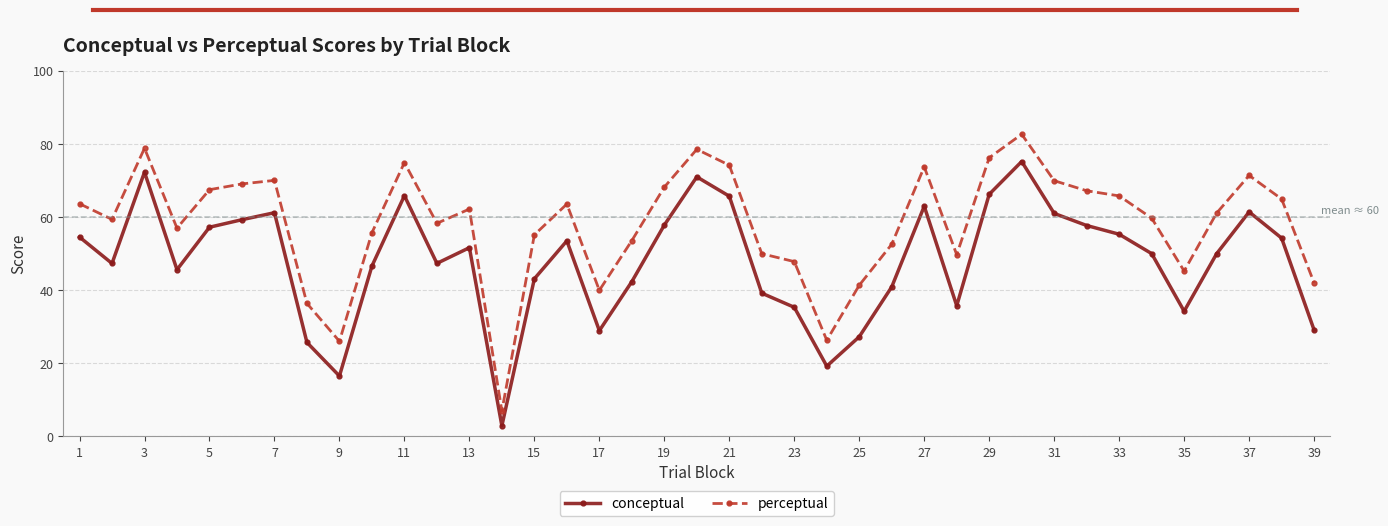

What is the minimum value for perceptual?

7.0